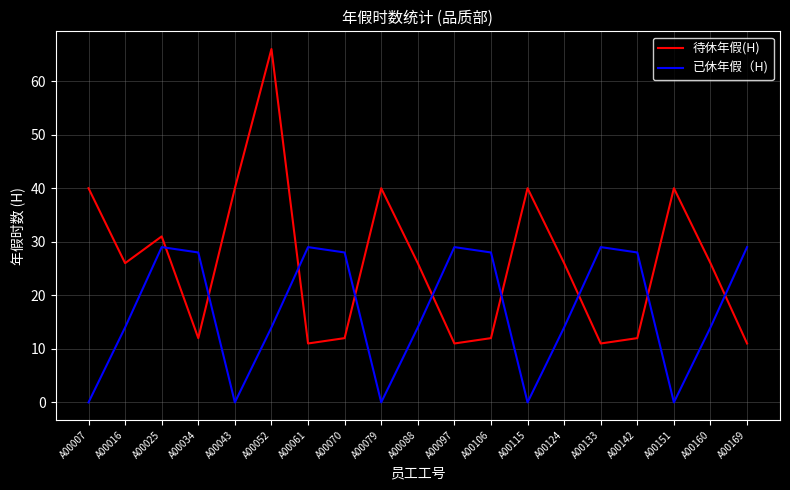

At which category is the sum across all series the highest?

A00052